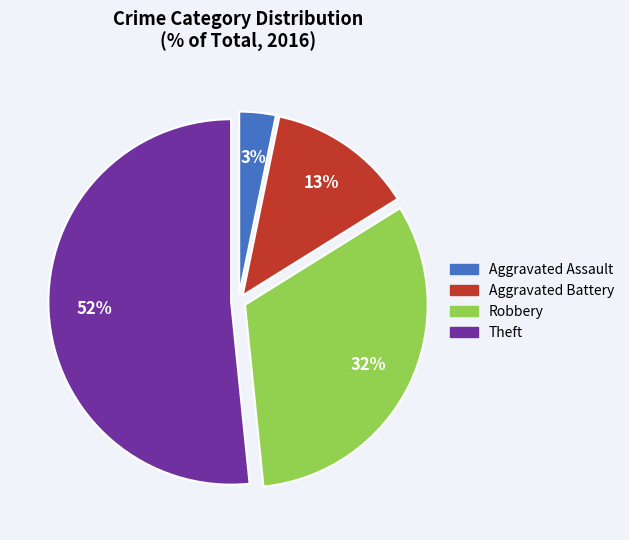

Rank the categories by value from highest to lowest.

Theft, Robbery, Aggravated Battery, Aggravated Assault